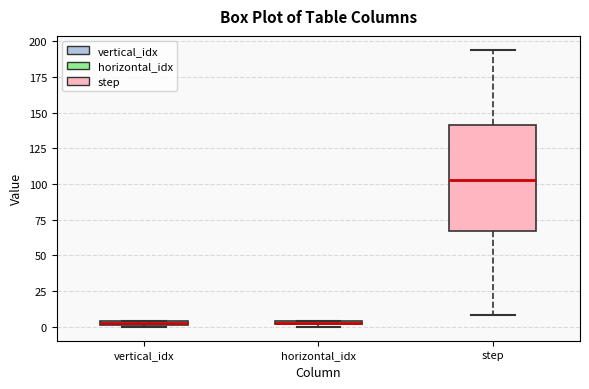

Where does the lower whisker of the box for step end on the y-axis? The values are not printed on the chart, so give them approximately, as read against the axis.

10